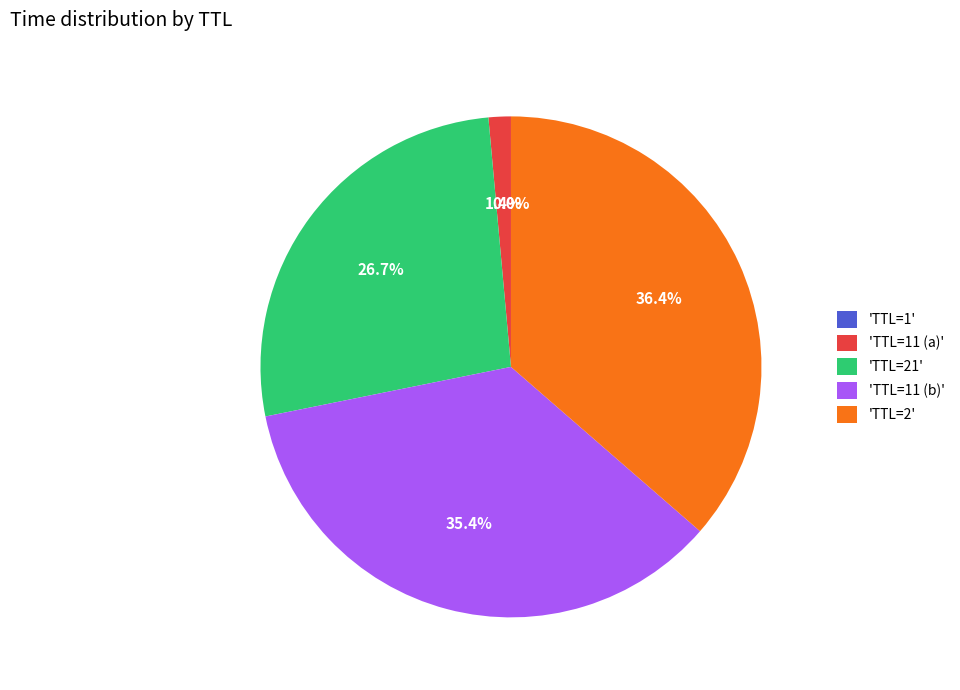

Which slice is the largest?

'TTL=2'